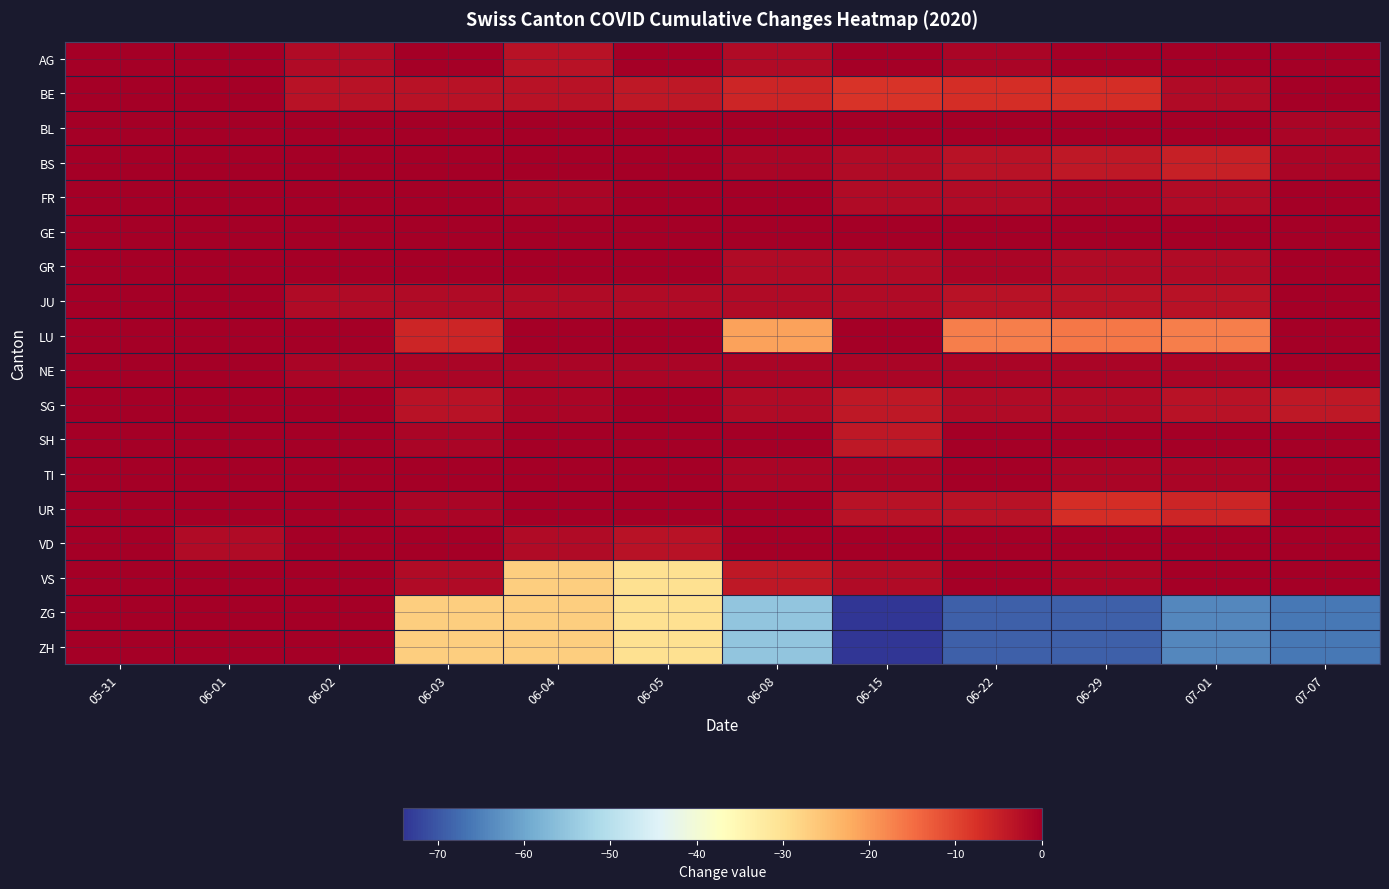

How many distinct data groups are displayed?

18